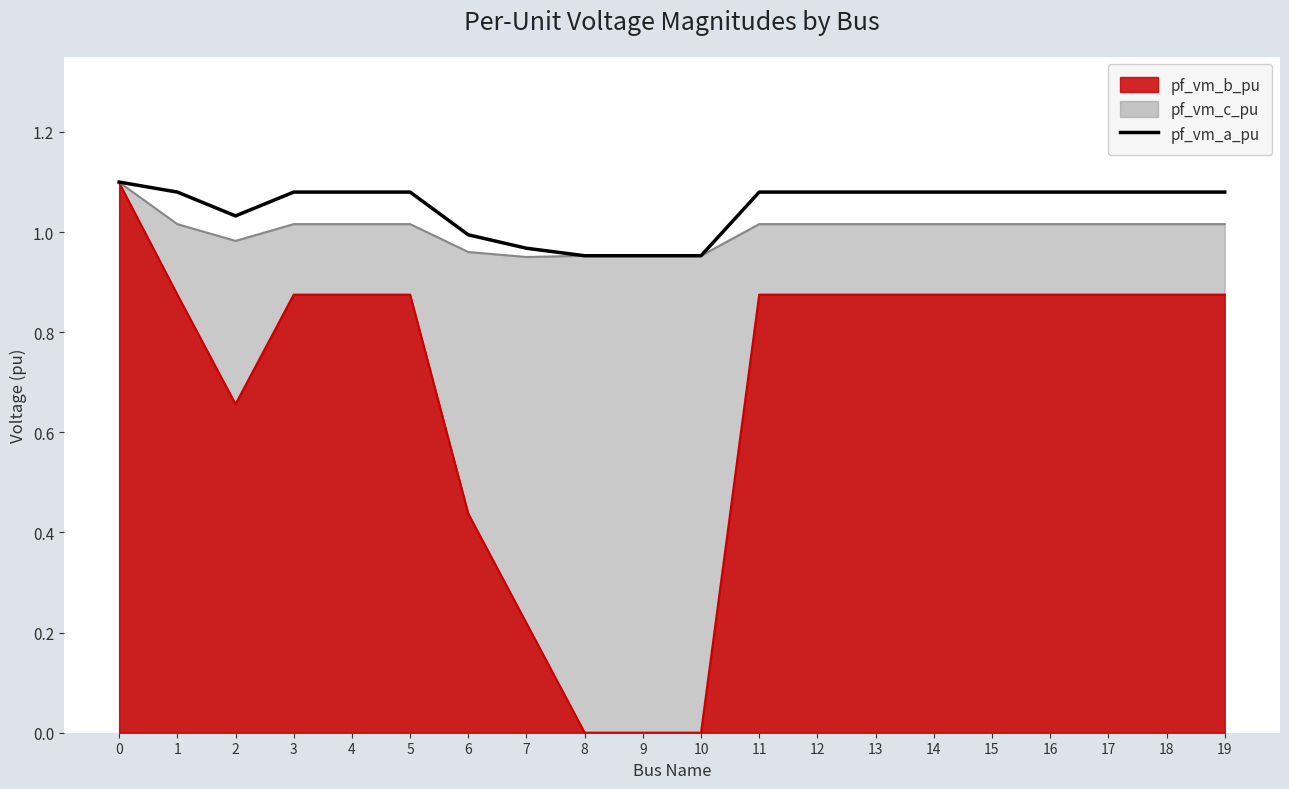

Reading left to right, what are all the values shown in this chart?

1.1	1.1	1.0	1.1	1.1	1.1	1.0	1.0	1.0	1.0	1.0	1.1	1.1	1.1	1.1	1.1	1.1	1.1	1.1	1.1